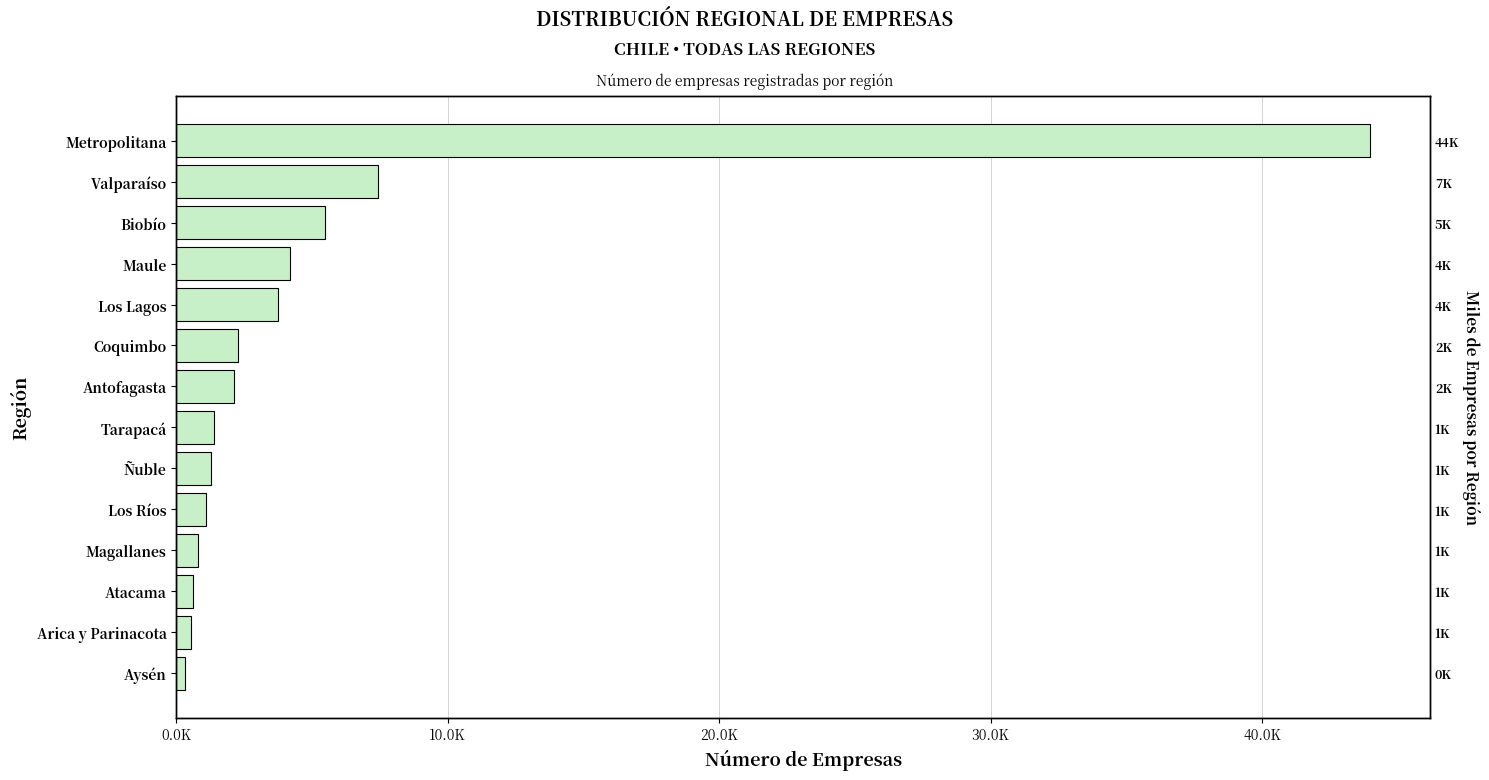

What is the sum of all values?

75308.0